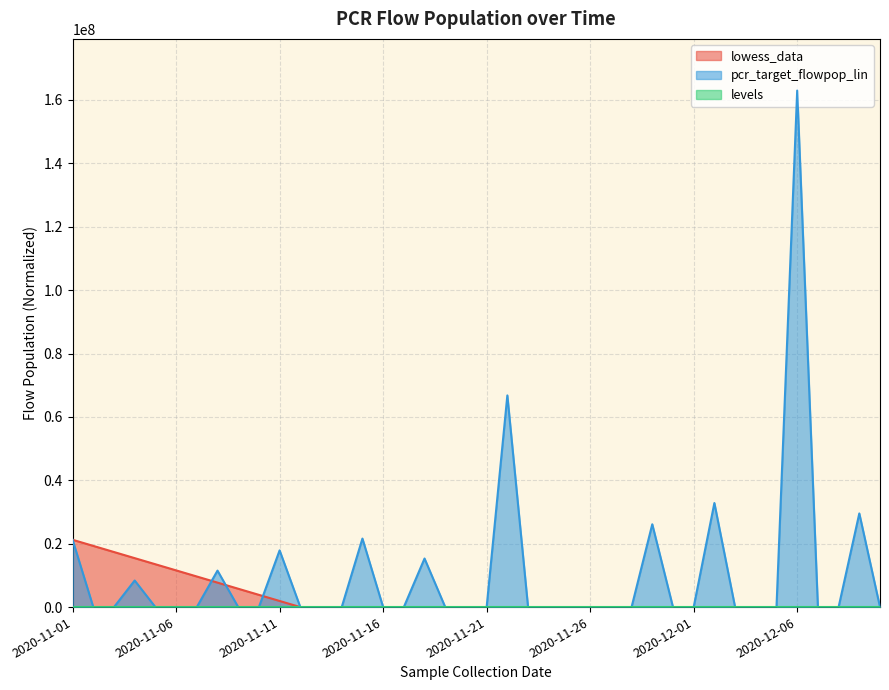

How many values in the lowess_data series exceed 0?

11